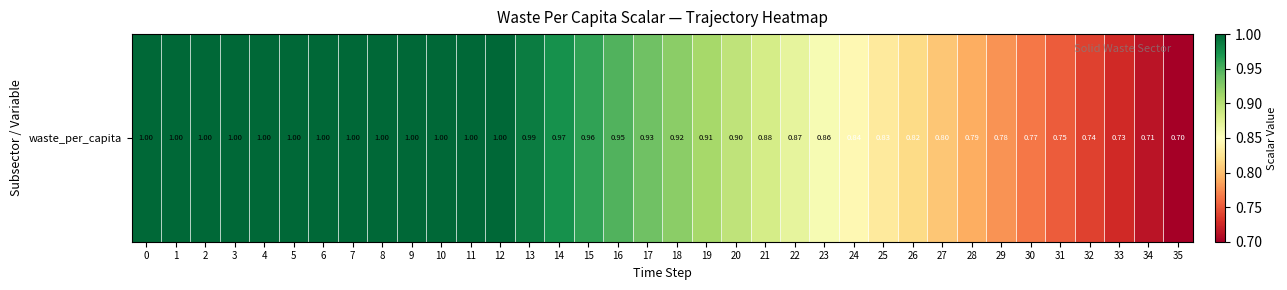

Reading left to right, list all the values displayed in this chart.

0=1.0	1=1.0	2=1.0	3=1.0	4=1.0	5=1.0	6=1.0	7=1.0	8=1.0	9=1.0	10=1.0	11=1.0	12=1.0	13=1.0	14=1.0	15=1.0	16=0.9	17=0.9	18=0.9	19=0.9	20=0.9	21=0.9	22=0.9	23=0.9	24=0.8	25=0.8	26=0.8	27=0.8	28=0.8	29=0.8	30=0.8	31=0.8	32=0.7	33=0.7	34=0.7	35=0.7